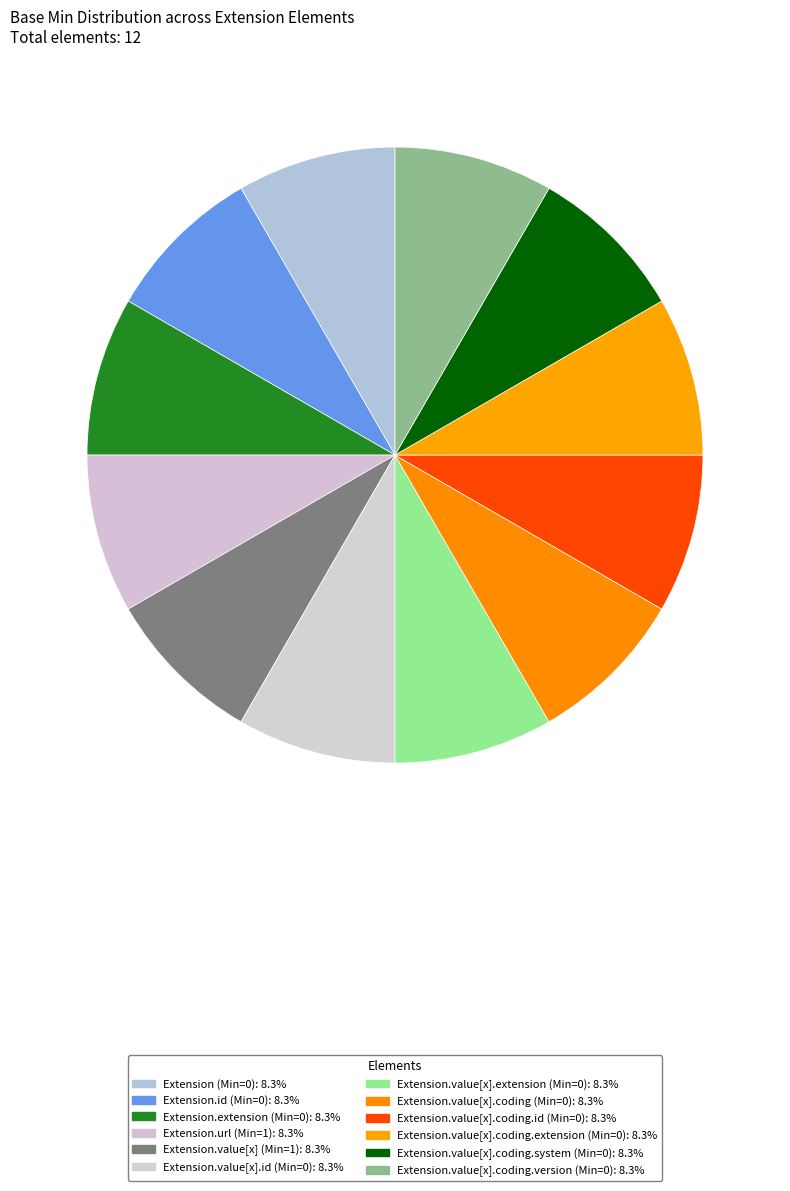

Does any single category account for the majority?

No